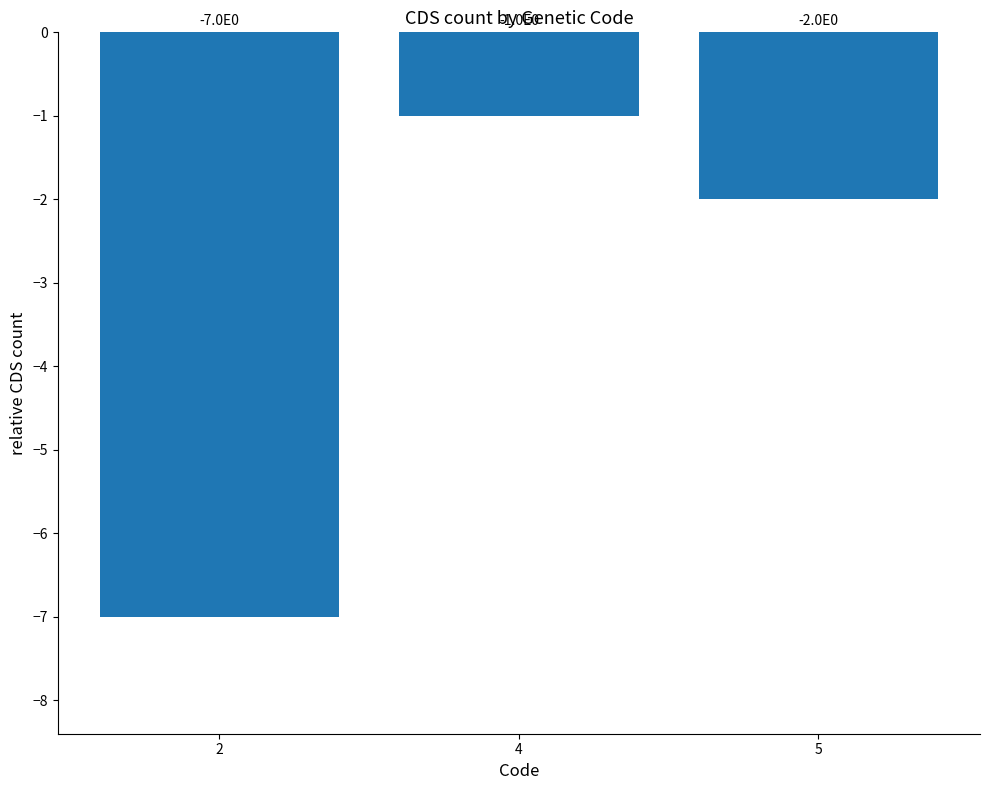

What is the minimum value shown in the chart?

-7